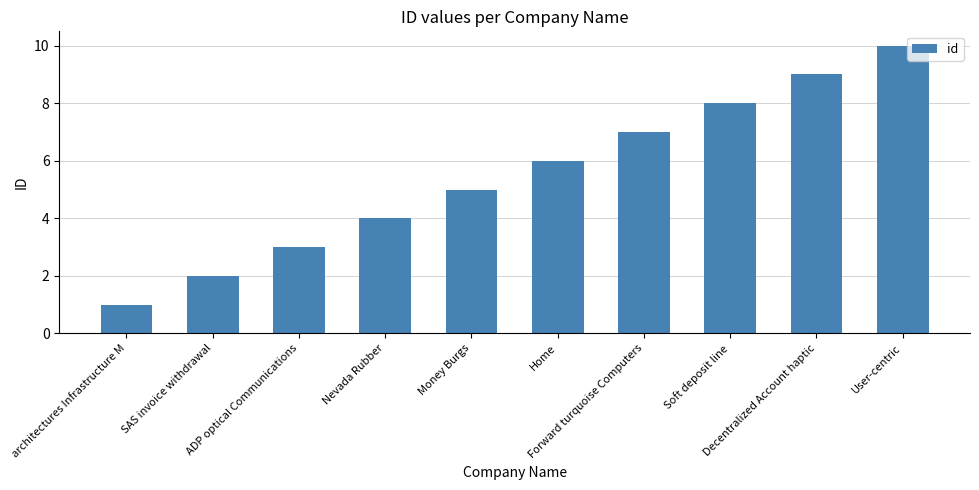

Which label corresponds to the smallest value in the chart?

architectures Infrastructure M